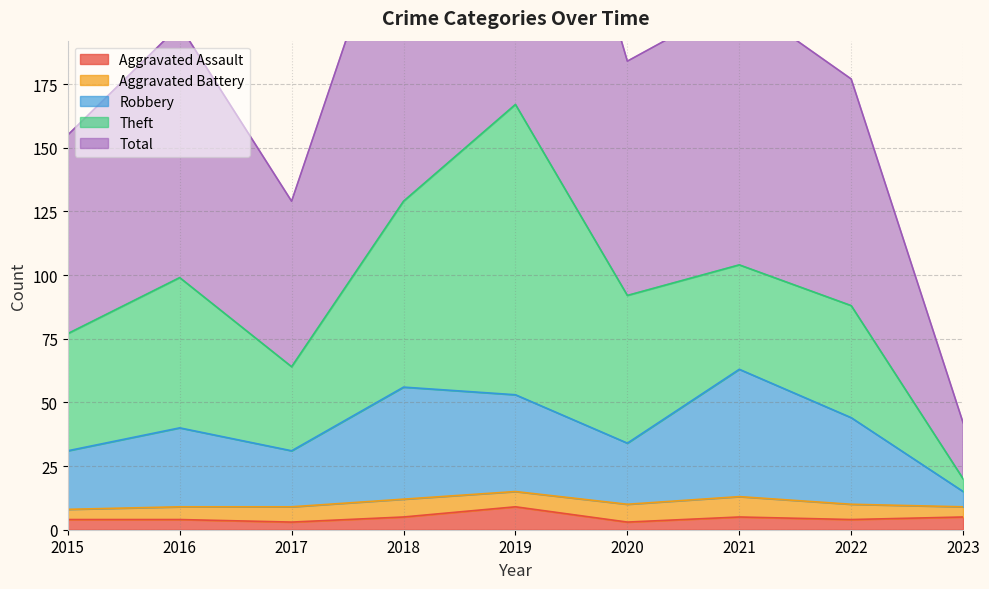

The value of Aggravated Assault at 2022 is 4. True or false?

True